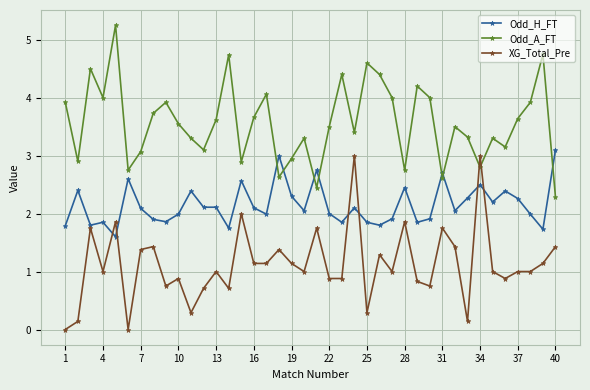

In Odd_A_FT, how many points are lower than both neighbors (excluding endpoints)?

12